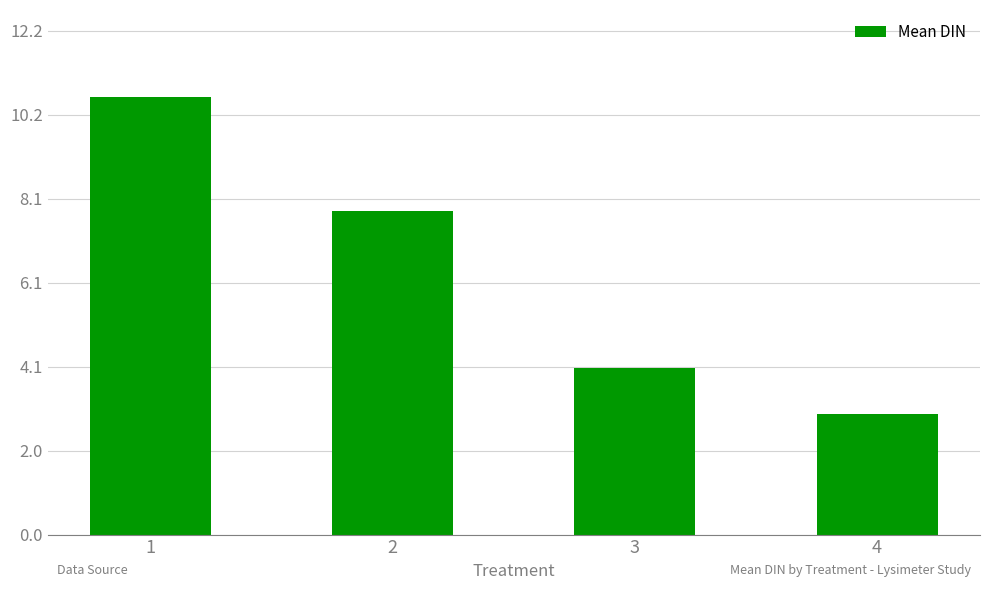

Rank the categories by value from lowest to highest.

4, 3, 2, 1